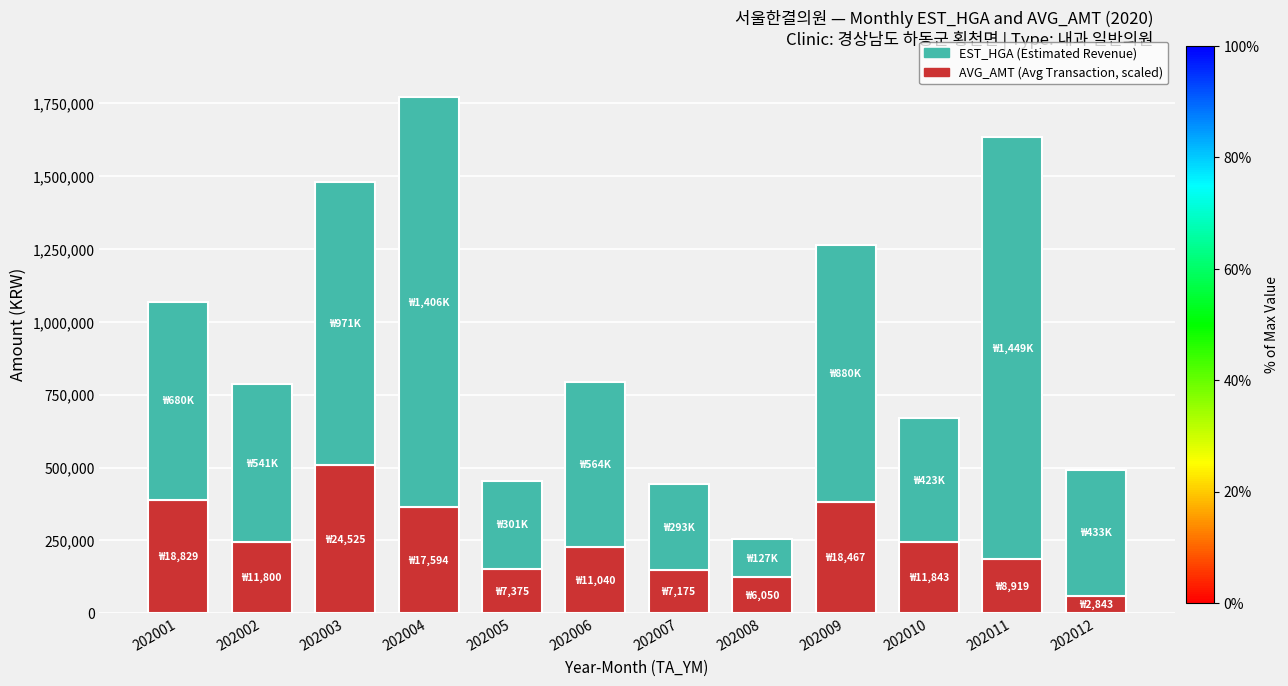

What is the total value across all series at 202012?

492712.0